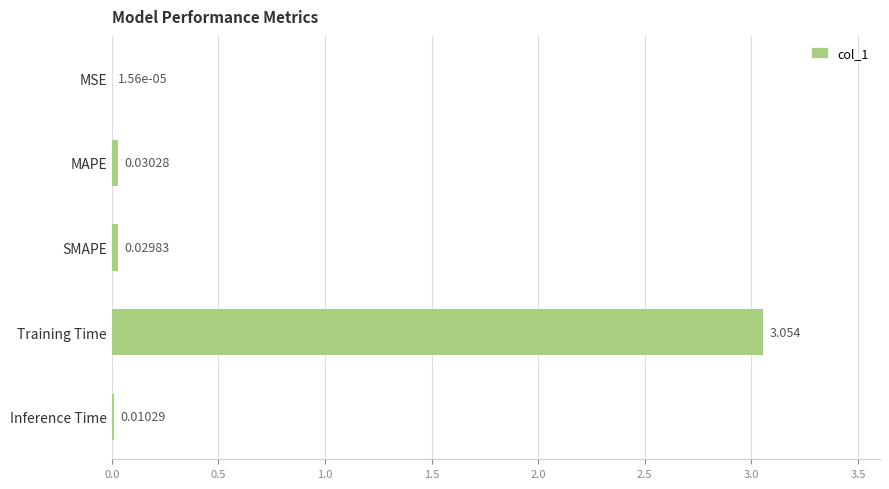

Which has a higher value, MSE or Inference Time?

Inference Time